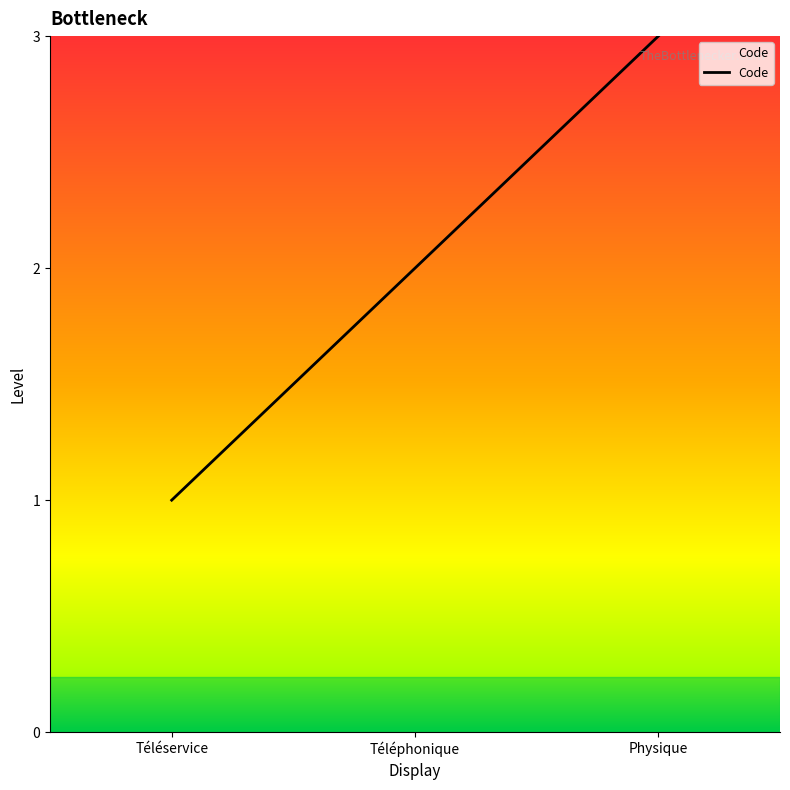

True or false: the data shows 1 at Téléphonique.

False